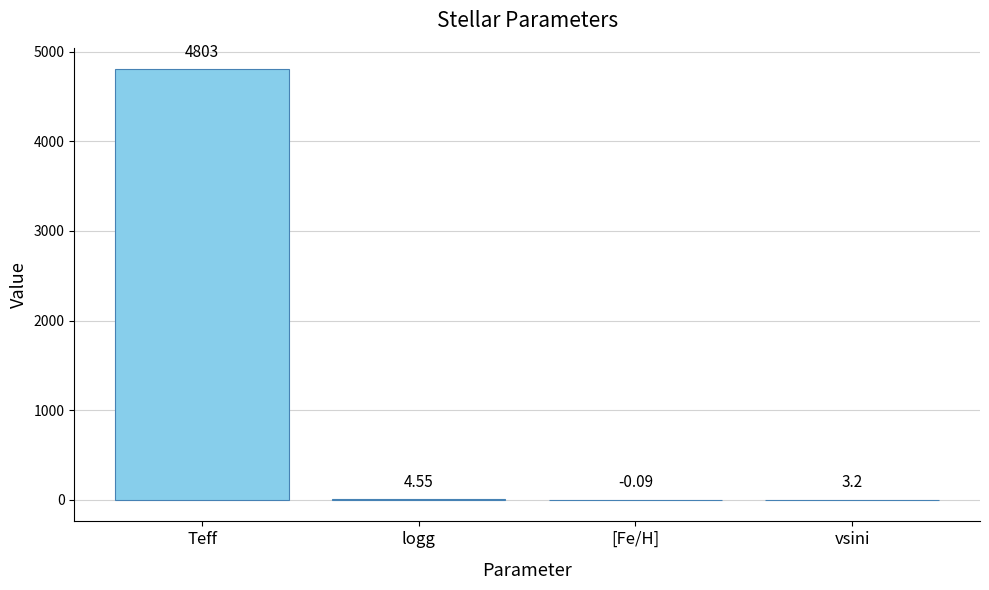

What is the average value?

1202.7